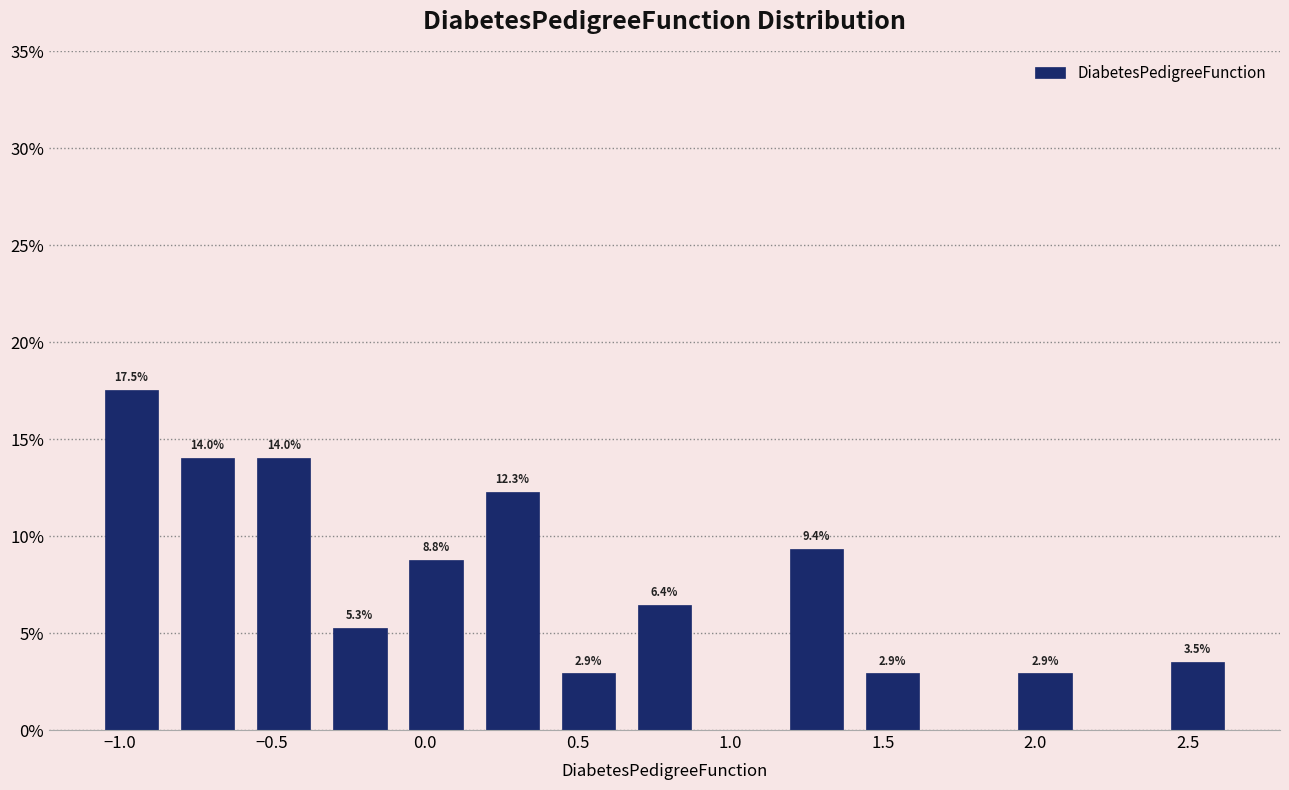

Over which range of the x-axis is the bar tallest?

-1.10 to -0.85